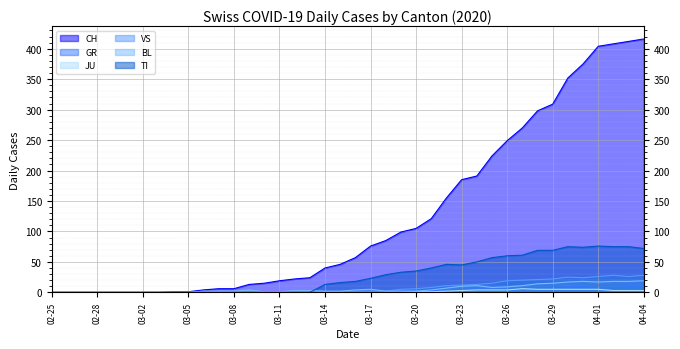

True or false: JU and VS cross at least once.

False